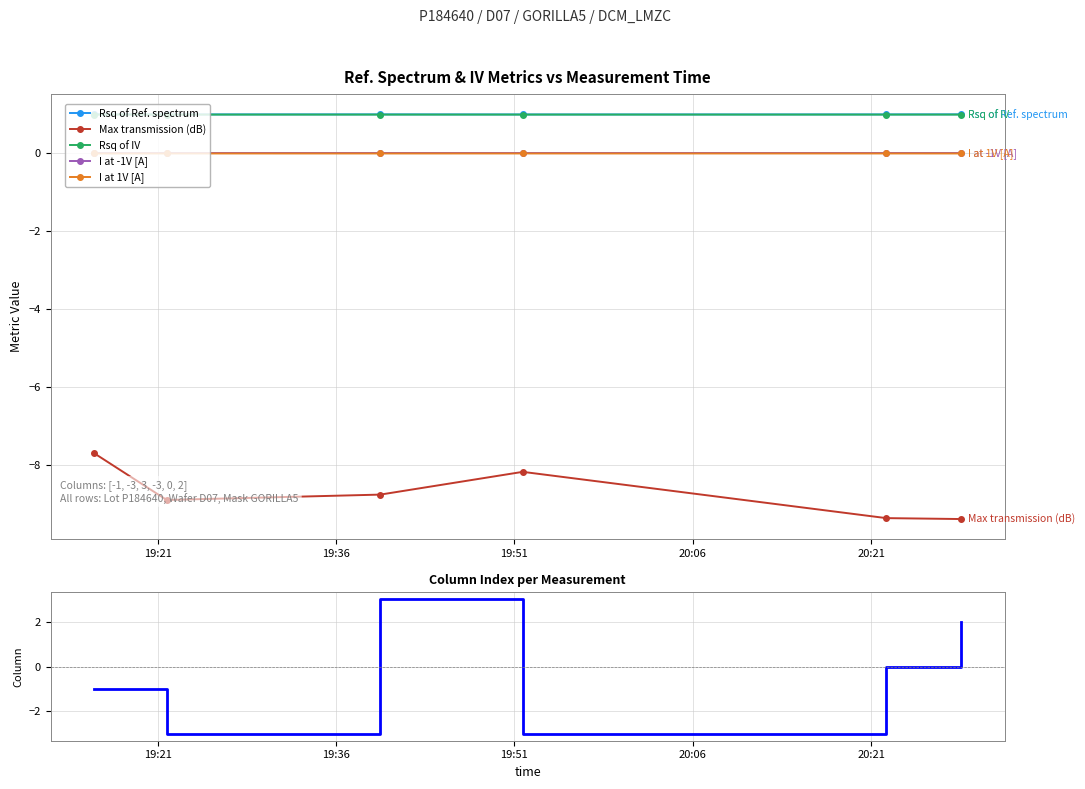

Reading right to left, transcribe all the data shown in this chart.

Rsq of Ref. spectrum: 1.0	1.0	1.0	1.0	1.0	1.0
Max transmission (dB): -9.4	-9.4	-8.2	-8.8	-8.9	-7.7
Rsq of IV: 1.0	1.0	1.0	1.0	1.0	1.0
I at -1V [A]: 0.0	0.0	0.0	0.0	0.0	0.0
I at 1V [A]: -0.0	-0.0	-0.0	-0.0	-0.0	-0.0
Column index: 2.0	0.0	-3.0	3.0	-3.0	-1.0